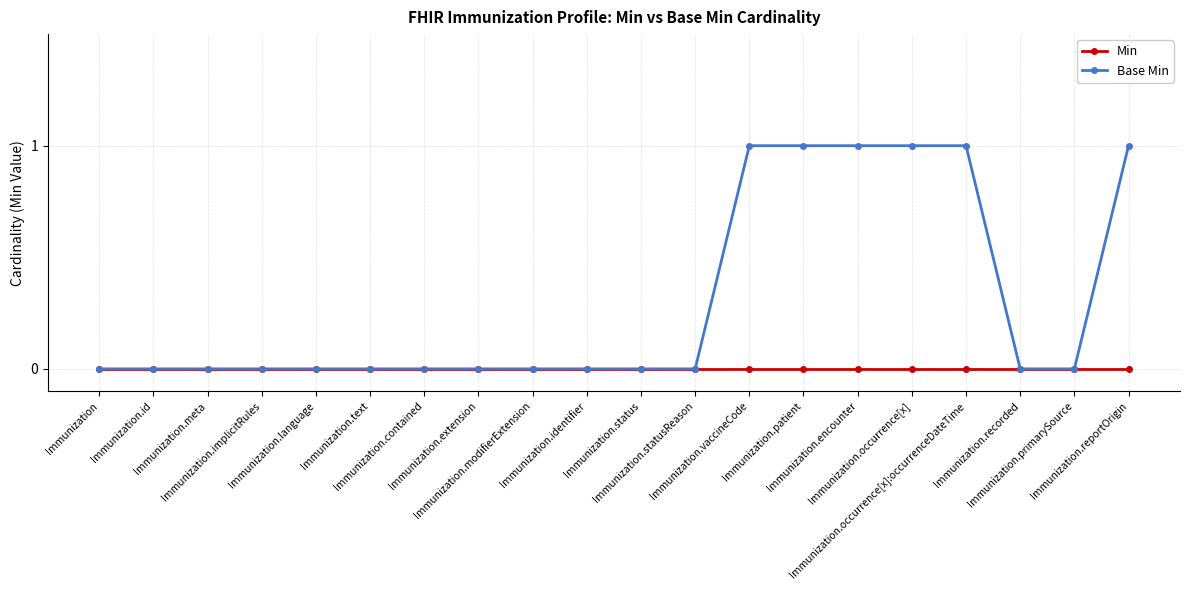

Which series has the largest range (max minus min)?

Base Min